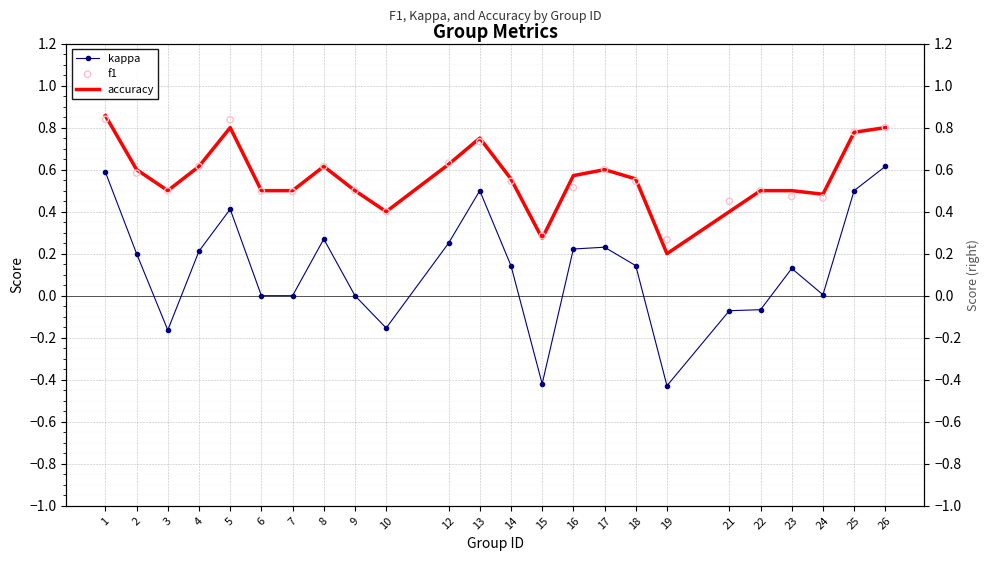

At how many categories does at least one series exceed 0?

24